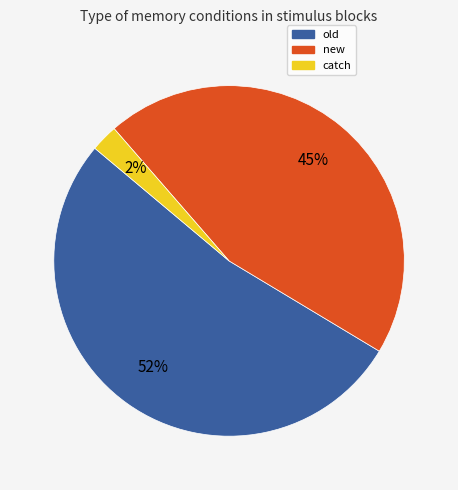

To the nearest percent, what is the average slice percentage?

33%